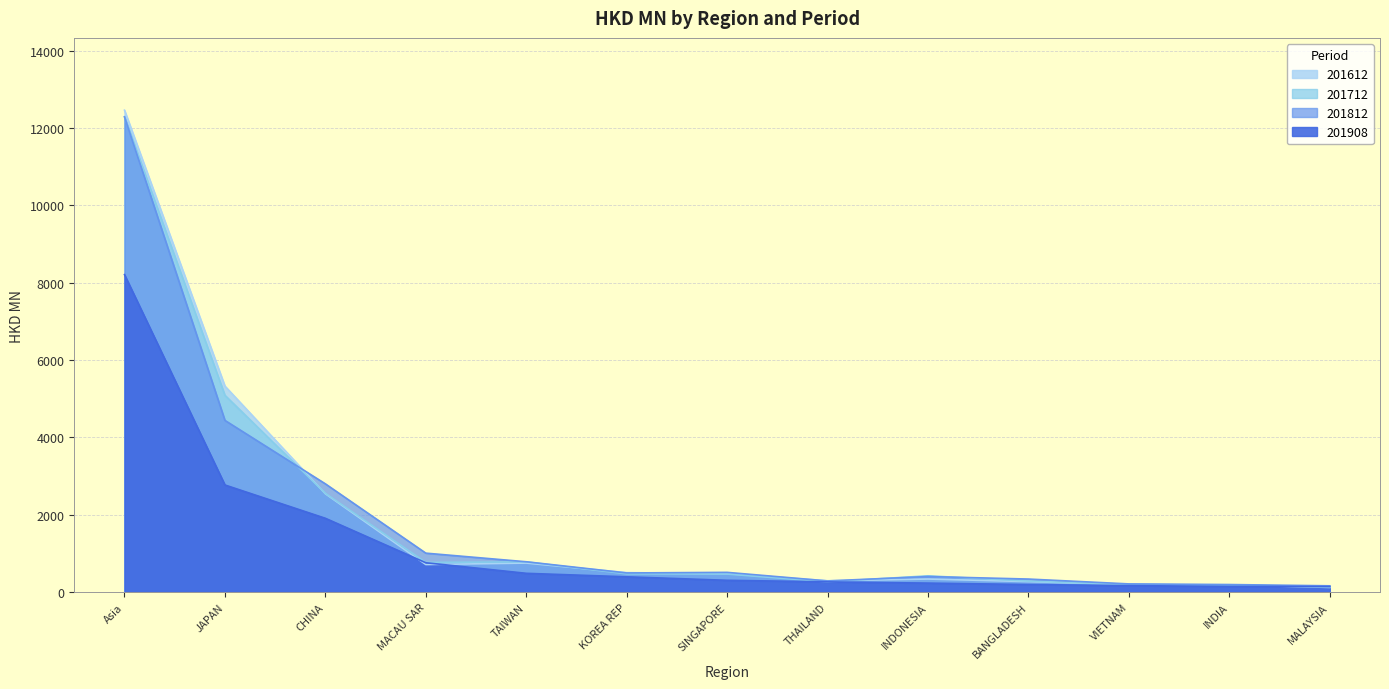

What position from the left is INDONESIA?

9